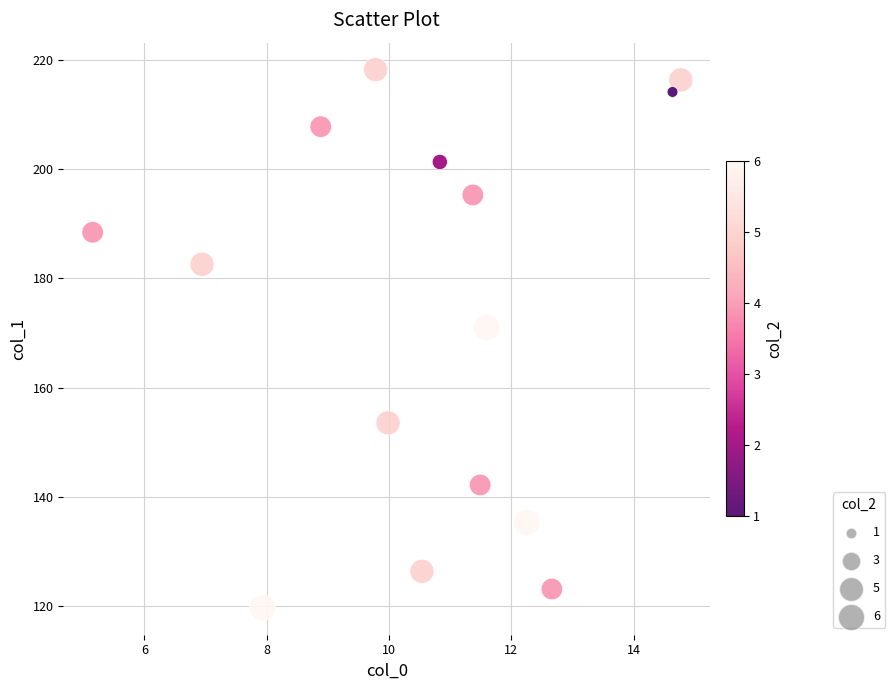

What is the range of X values (max minus min)?

9.6